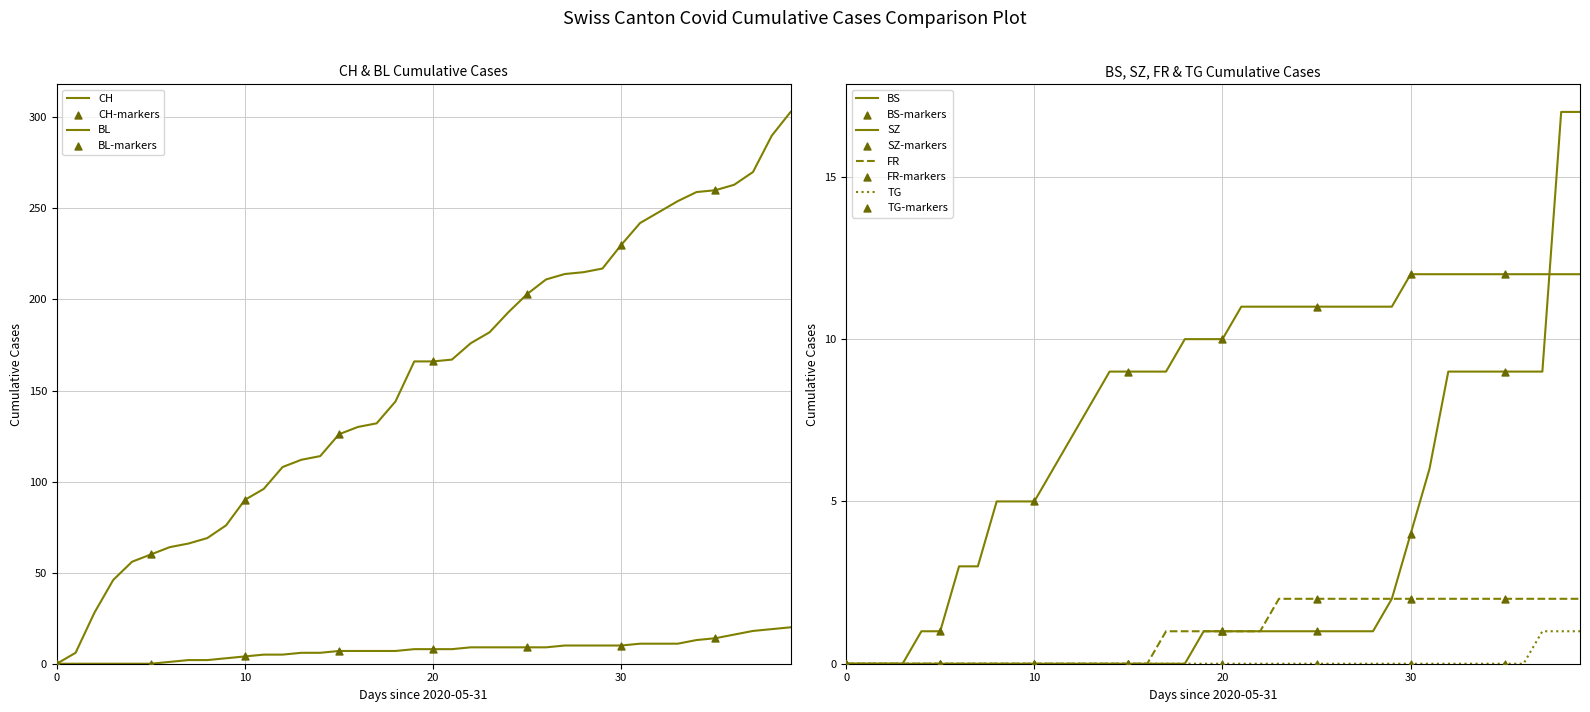

Is the value of BS at 2020-07-02 greater than the value of FR at 2020-06-11?

Yes